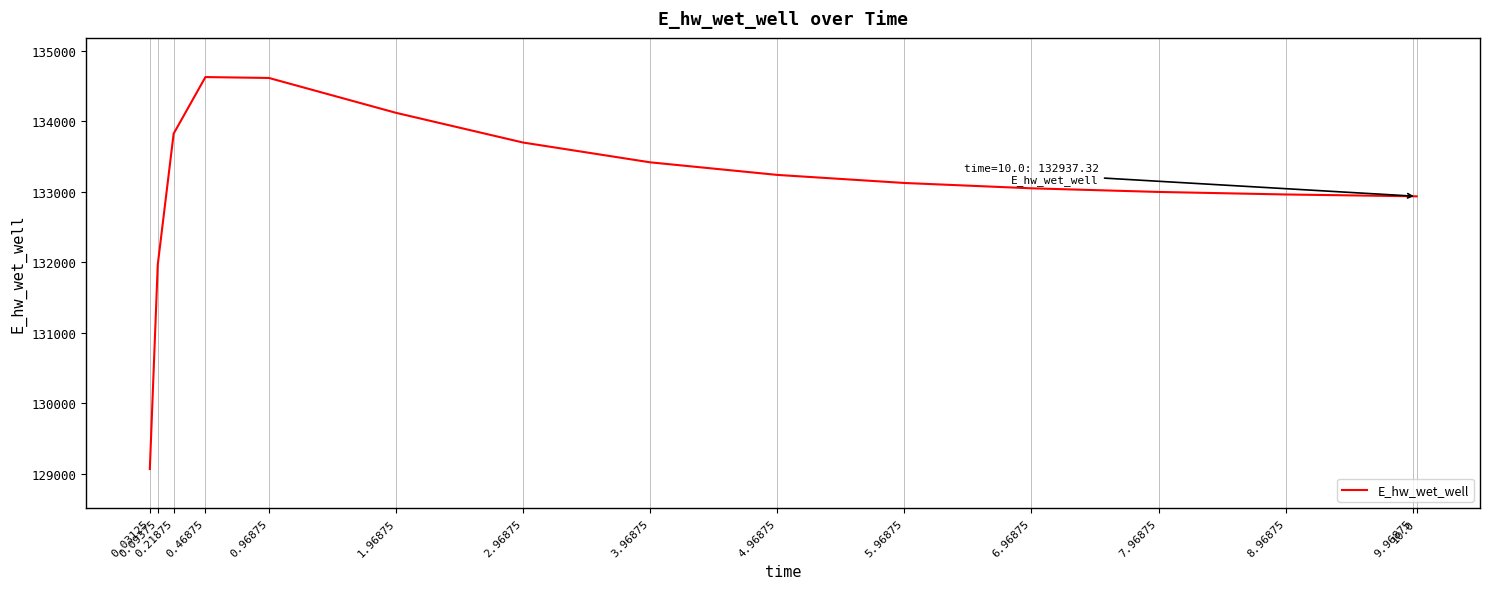

What is the greatest value displayed?

134628.1